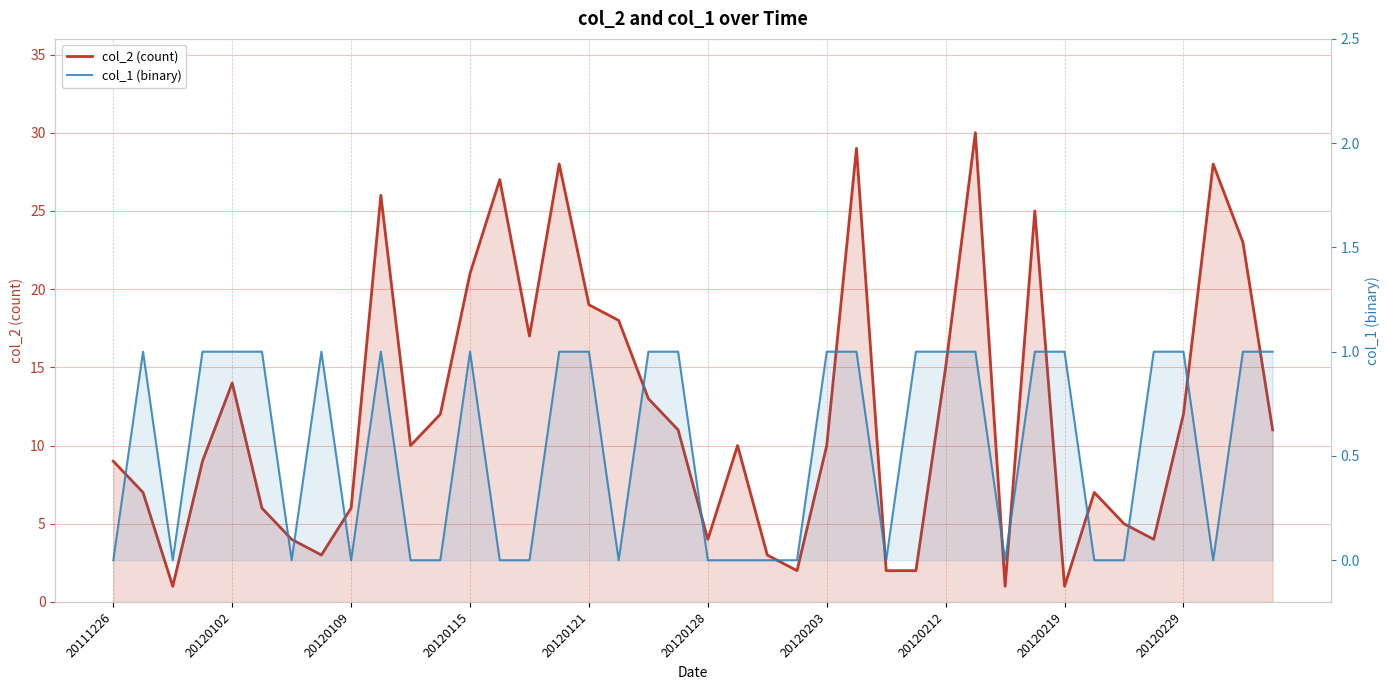

Which category has the highest value in the col_1 (binary) series?

20120102